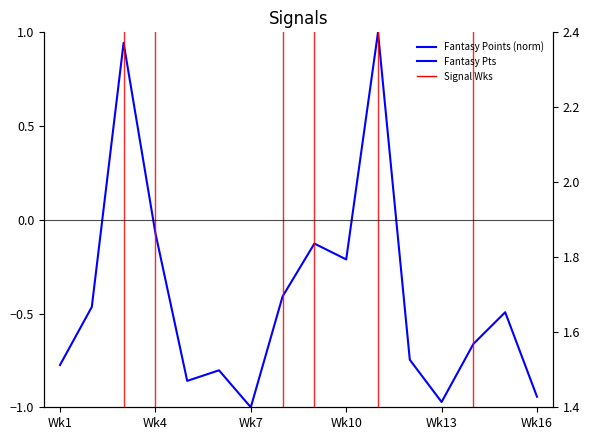

In Rec Yards (norm), how many points are lower than both neighbors (excluding endpoints)?

6